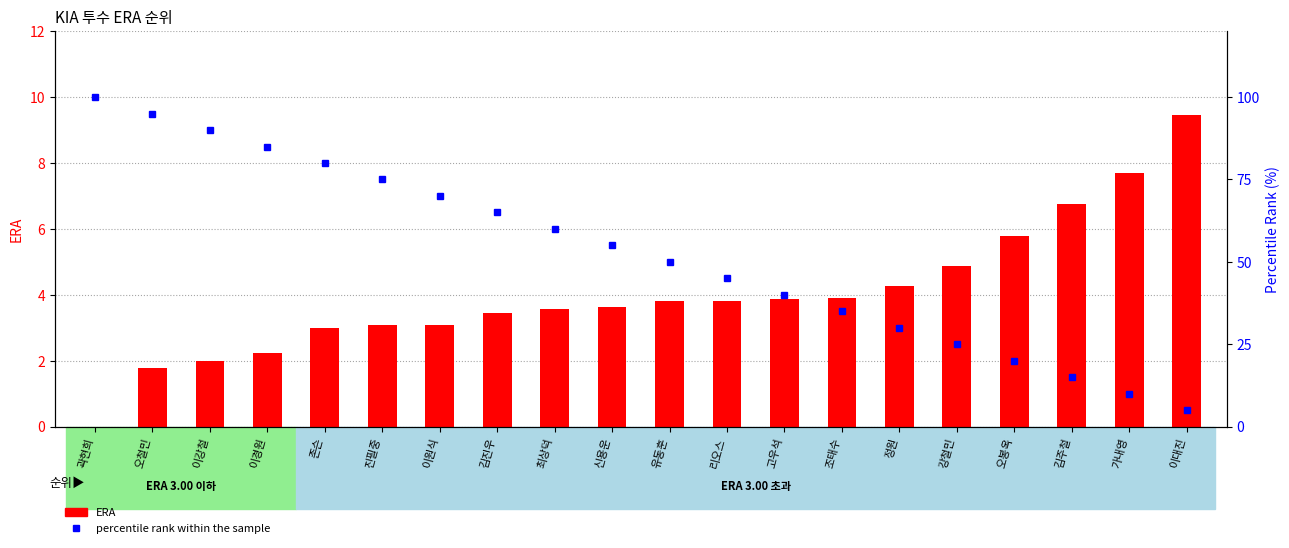

What is the sum of the percentile rank within the sample values at 고우석 and 곽현희?

140.0